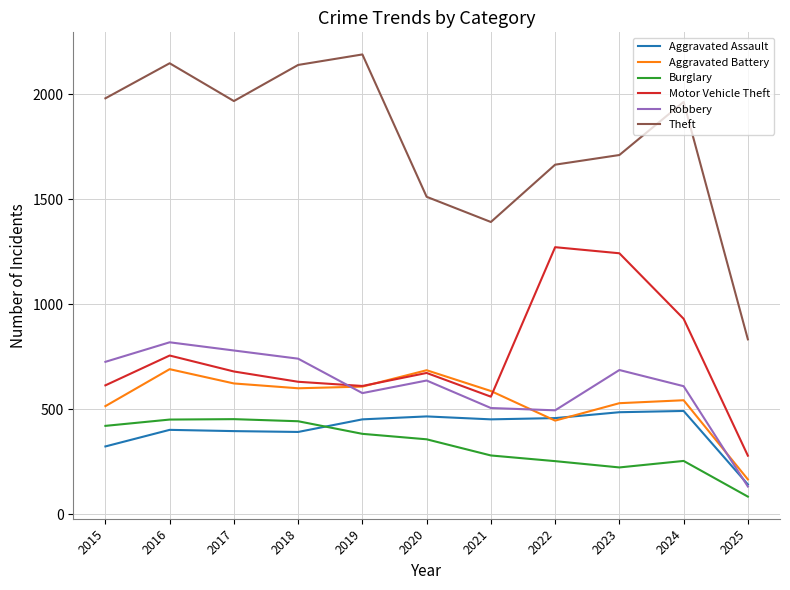

The Burglary series shows 84 at 2025. True or false?

True